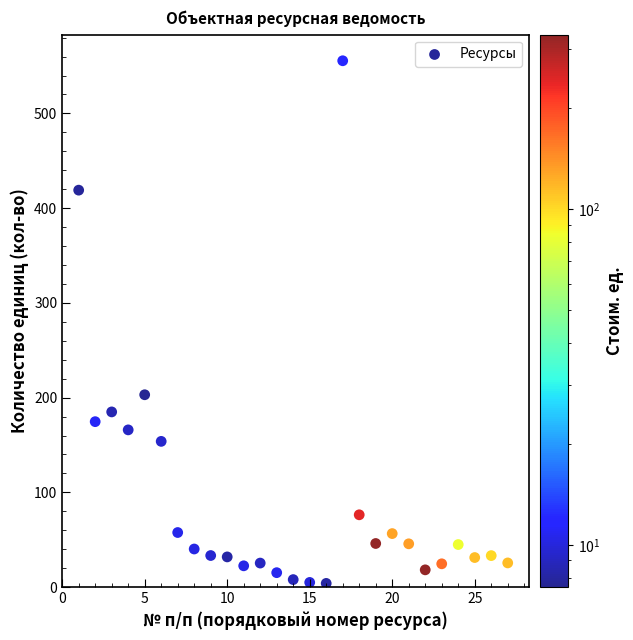

What is the range of Y values (max minus min)?

551.7